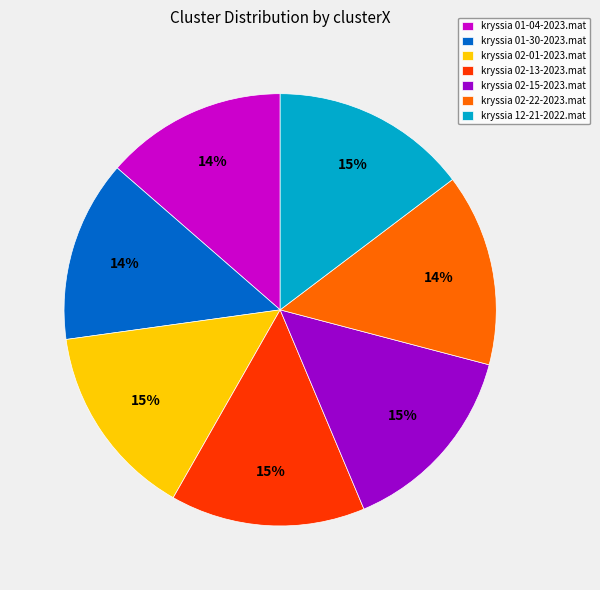

Does kryssia 01-30-2023.mat represent more than half of the total?

No